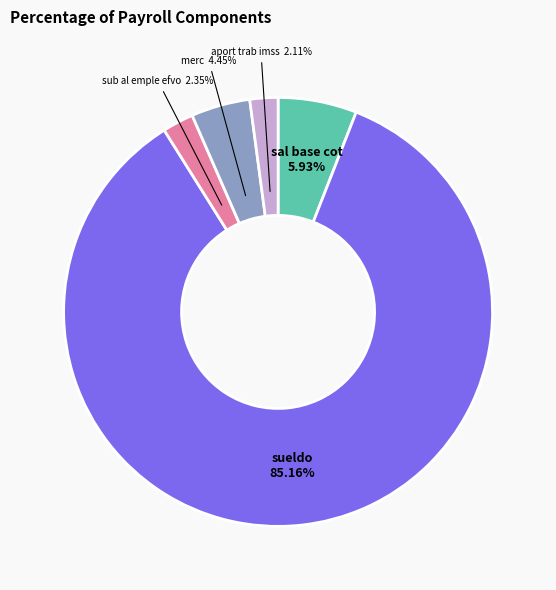

What percentage is the merc slice, to the nearest percent?

4%